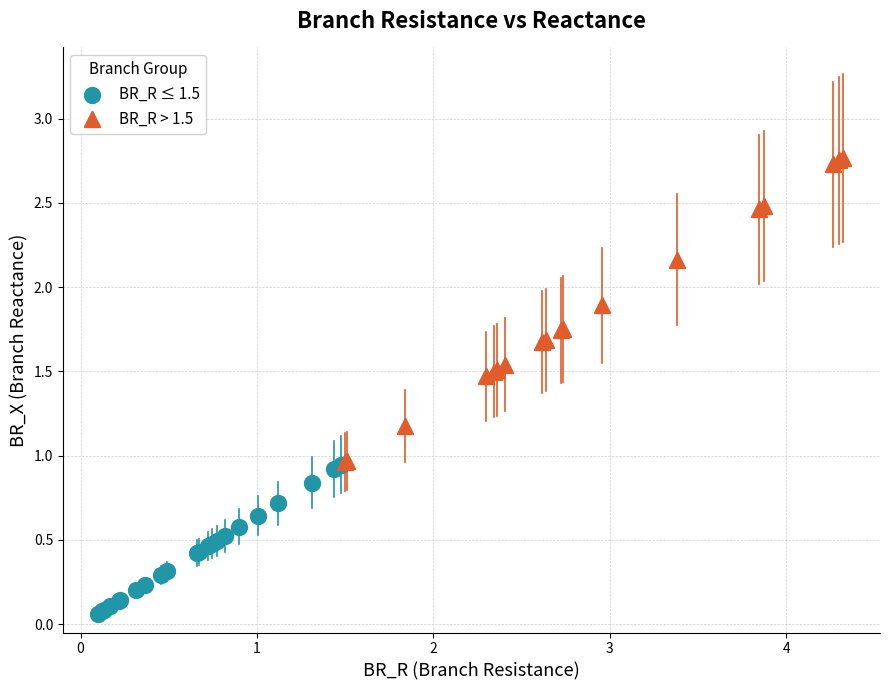

Which series contains the highest Y value?

BR_R > 1.5